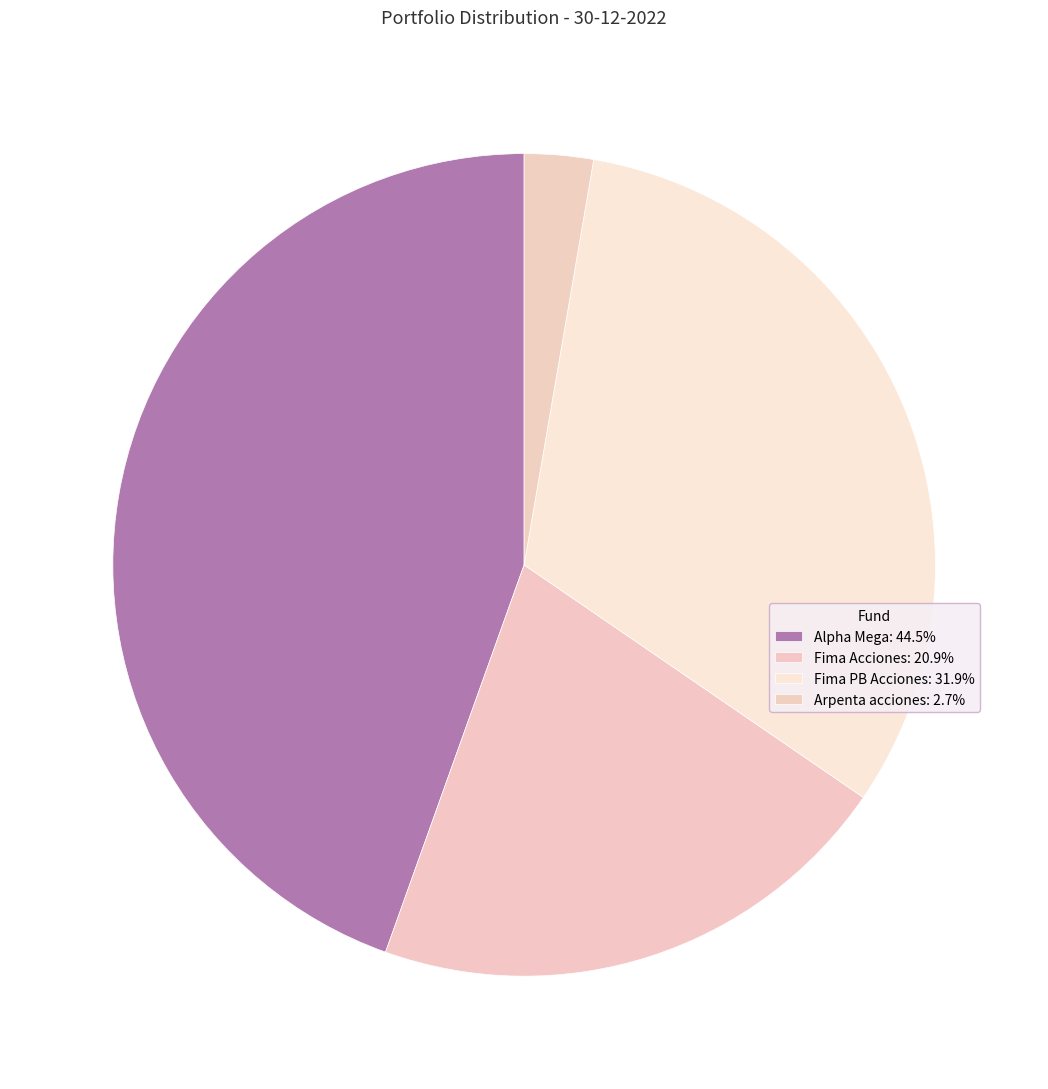

Rank the categories by value from highest to lowest.

Alpha Mega, Fima PB Acciones, Fima Acciones, Arpenta acciones